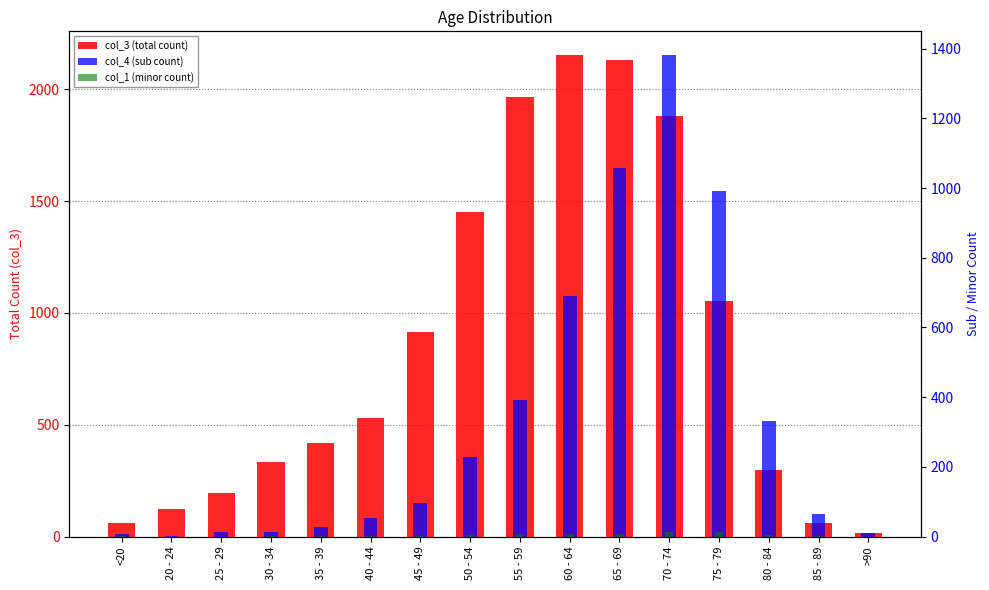

The value of col_1 (minor count) at 25 - 29 is 10. True or false?

False